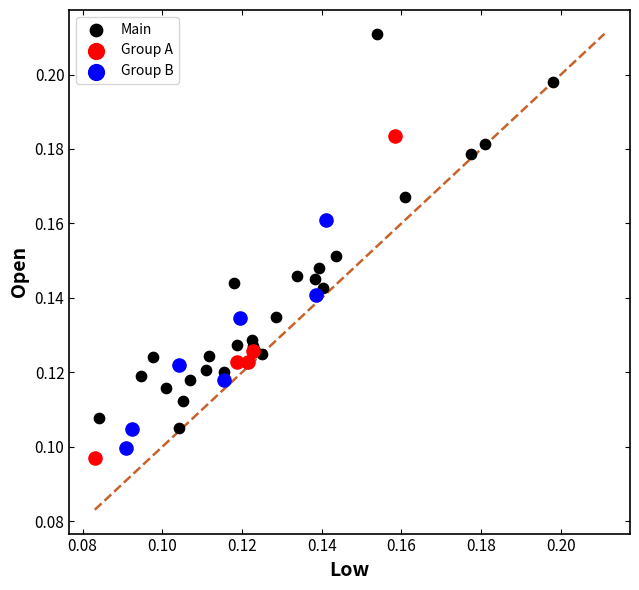

Which series reaches the maximum Y coordinate?

Main